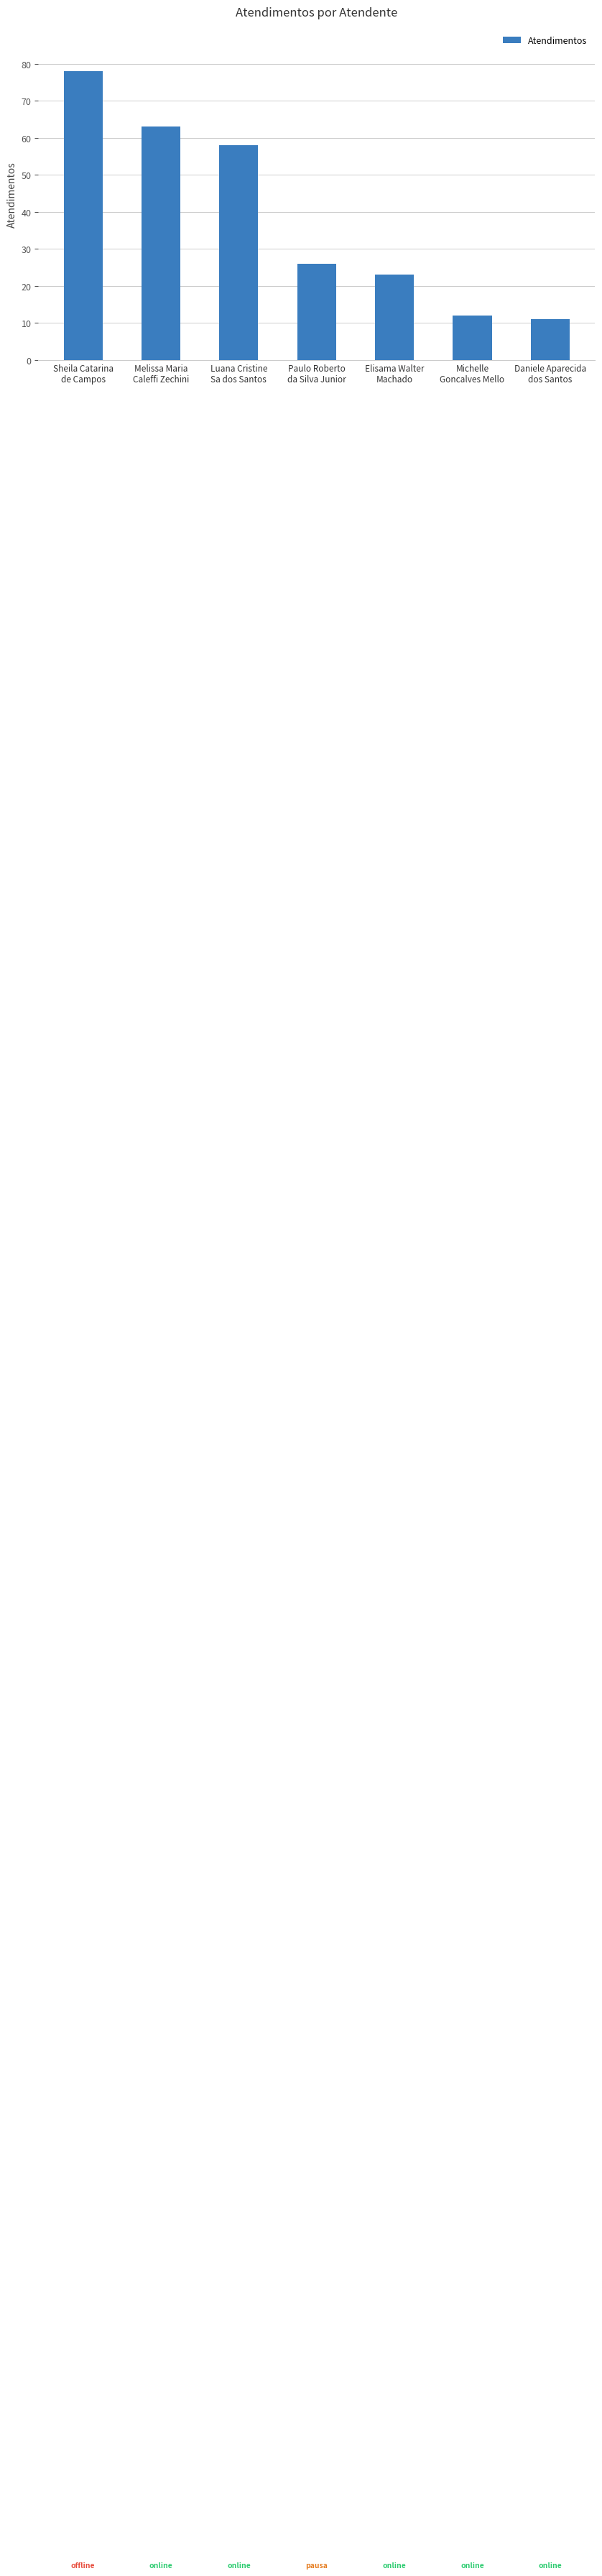

Rank the categories by value from lowest to highest.

Daniele Aparecida
dos Santos, Michelle
Goncalves Mello, Elisama Walter
Machado, Paulo Roberto
da Silva Junior, Luana Cristine
Sa dos Santos, Melissa Maria
Caleffi Zechini, Sheila Catarina
de Campos